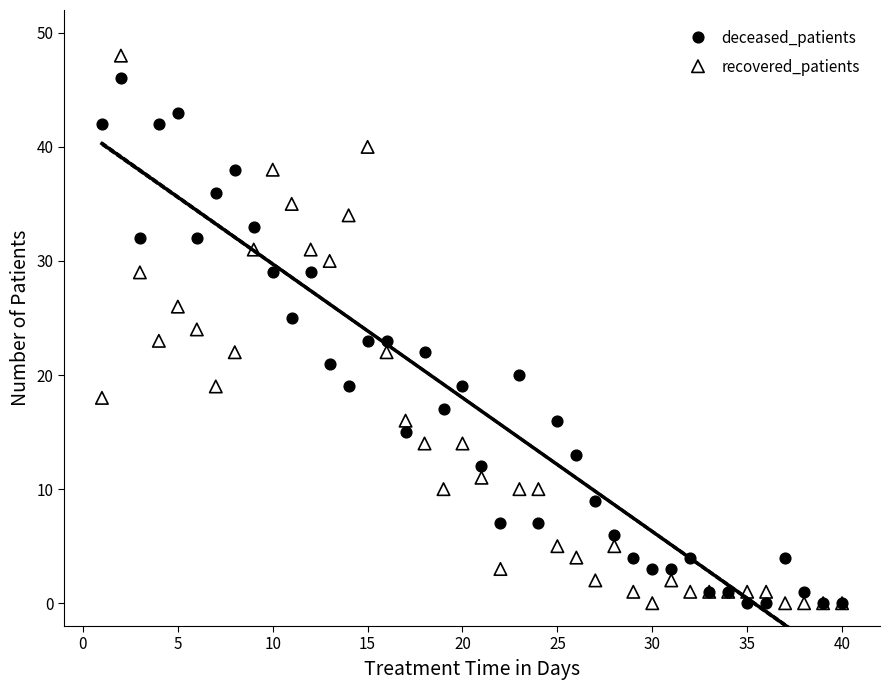

Which series has the widest spread of Y values?

recovered_patients